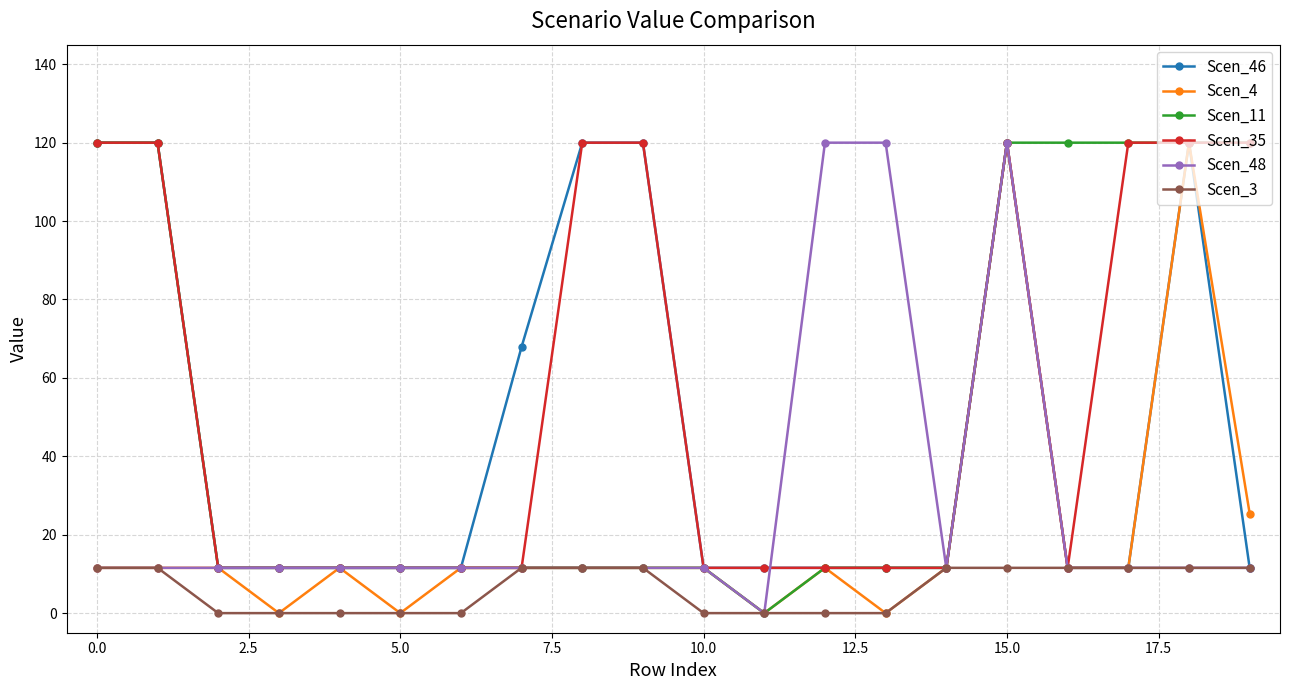

Which series has the largest total across all categories?

Scen_35